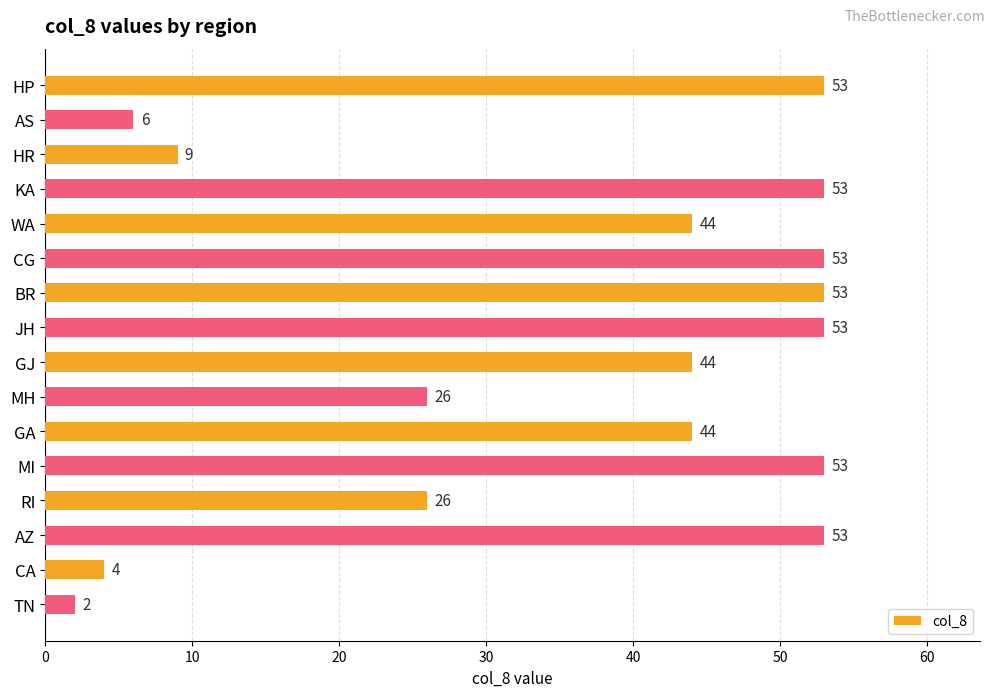

What is the label of the 12th bar from the top?

MI